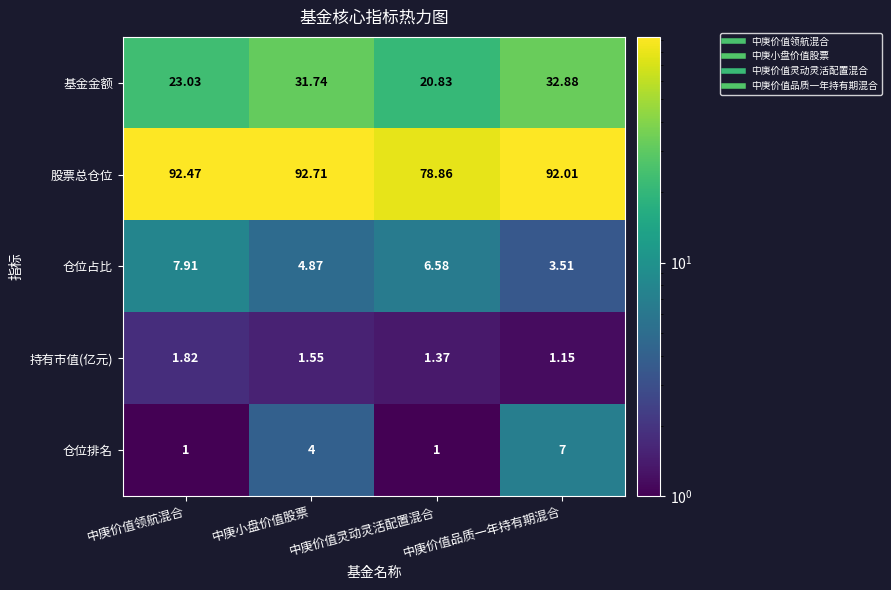

Which category has the highest value across all series?

中庚小盘价值股票